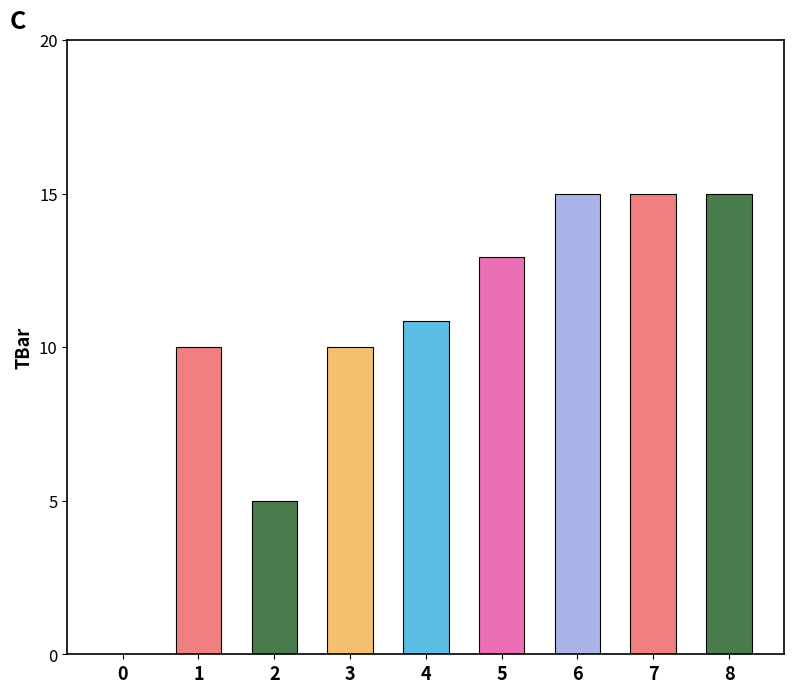

True or false: the data shows 5.0 at 2.

True